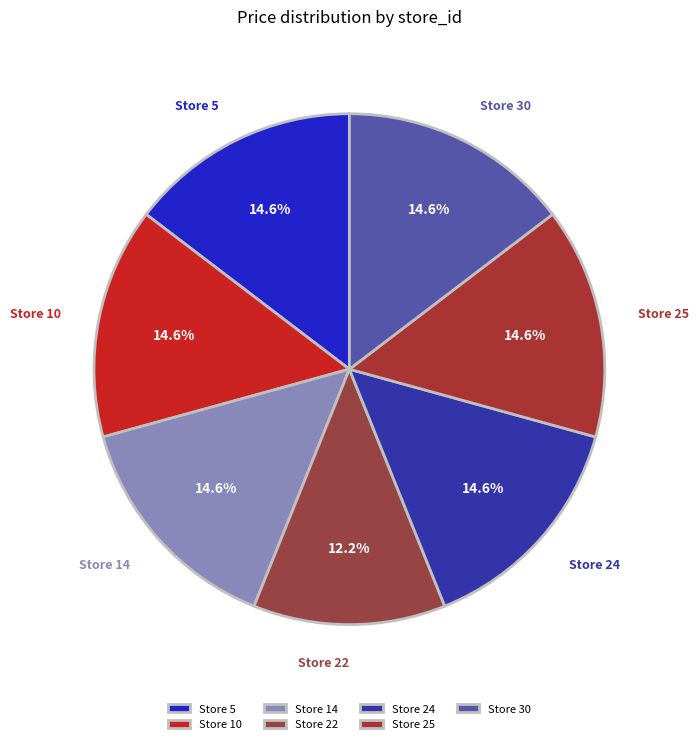

Does any single category account for the majority?

No